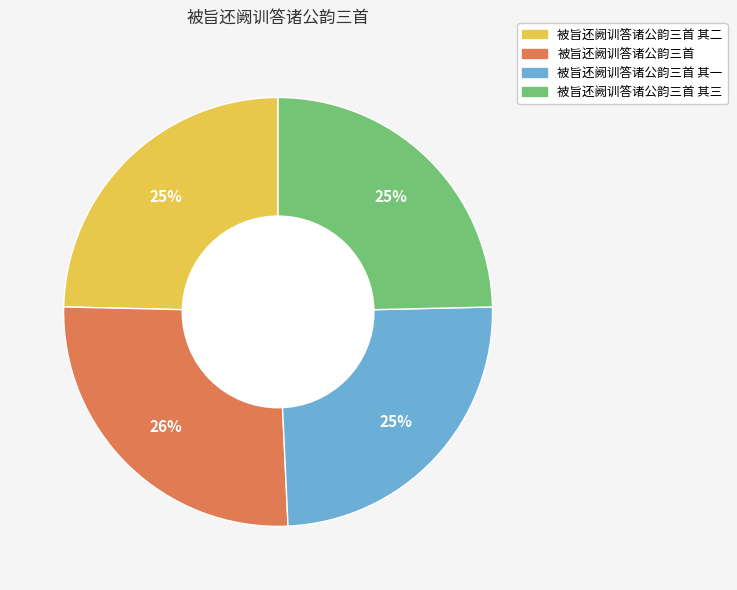

Is there a majority slice in this chart?

No